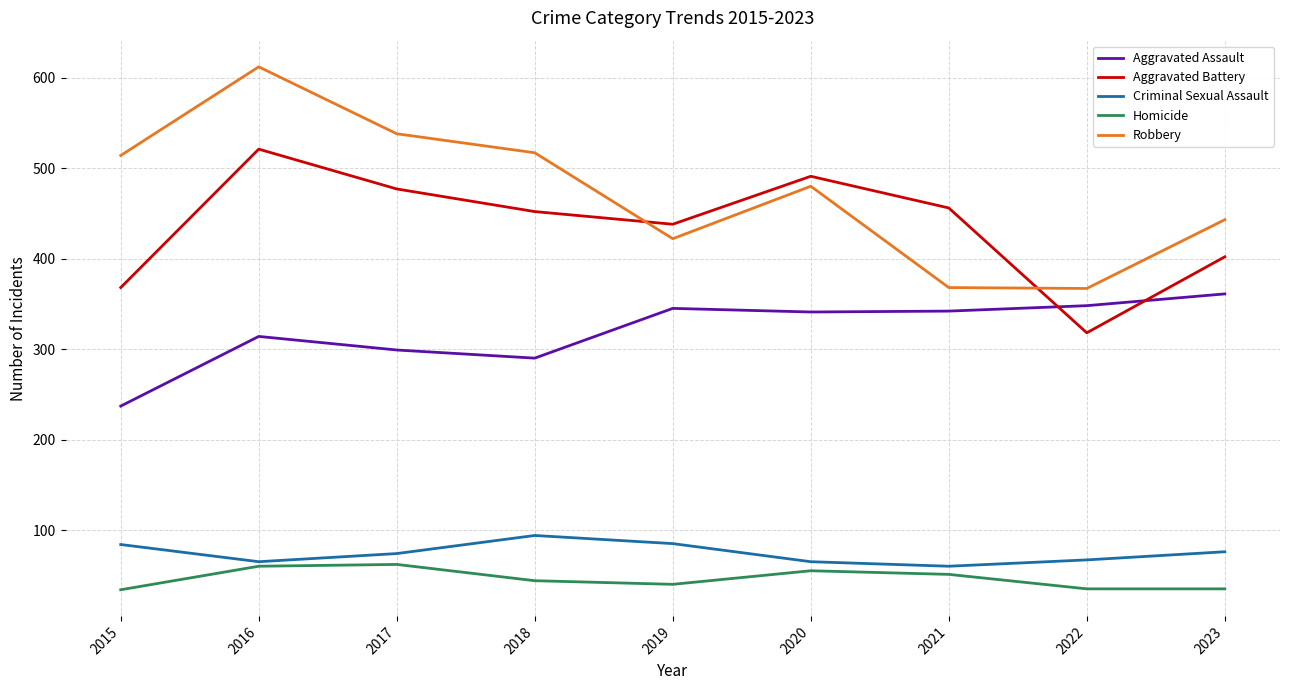

What is the approximate value of Aggravated Battery at 2020?

491